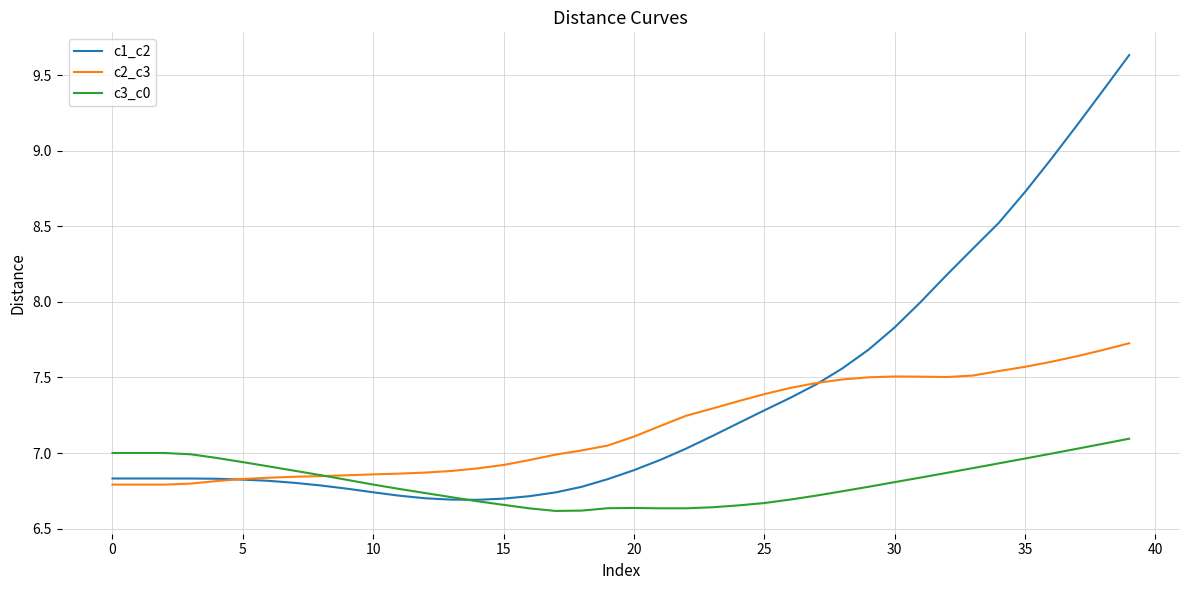

Which series has the largest total across all categories?

c1_c2